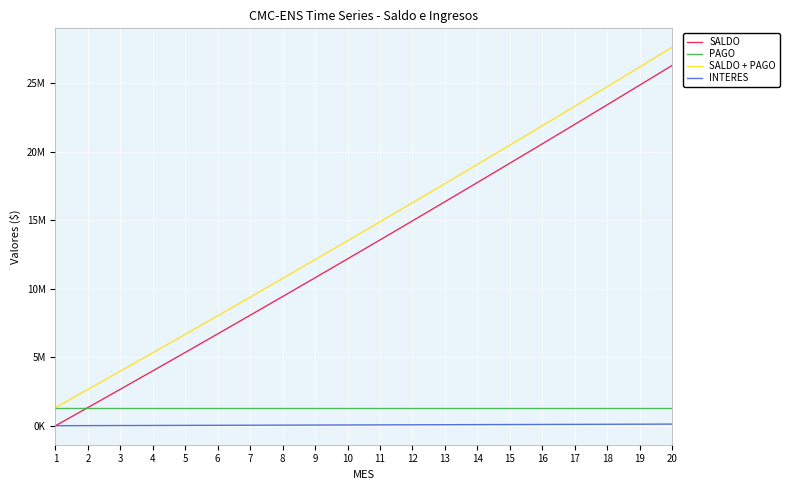

What are all the series names shown in the legend?

SALDO, PAGO, SALDO + PAGO, INTERES